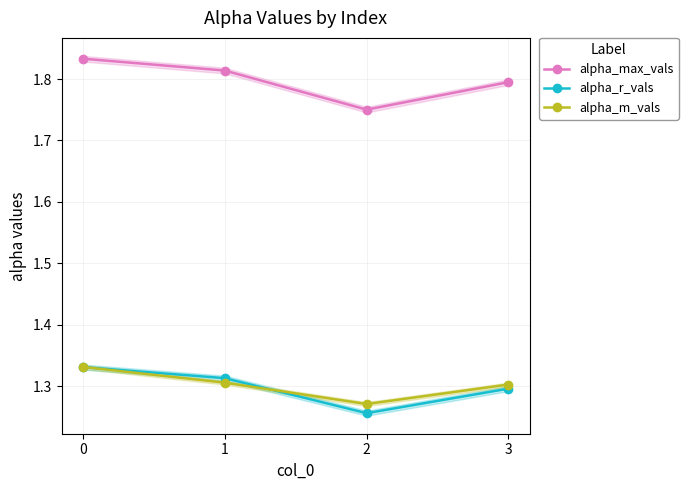

What is the difference between the maximum and minimum values in the alpha_max_vals series?

0.1